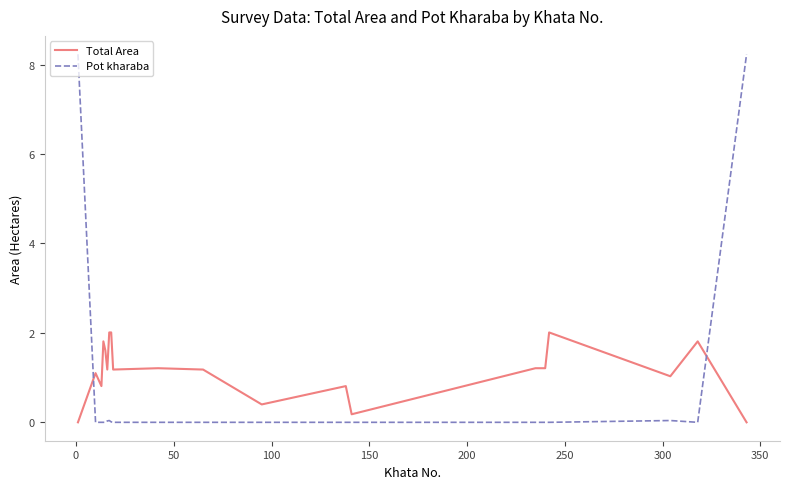

How many lines are shown in the chart?

2